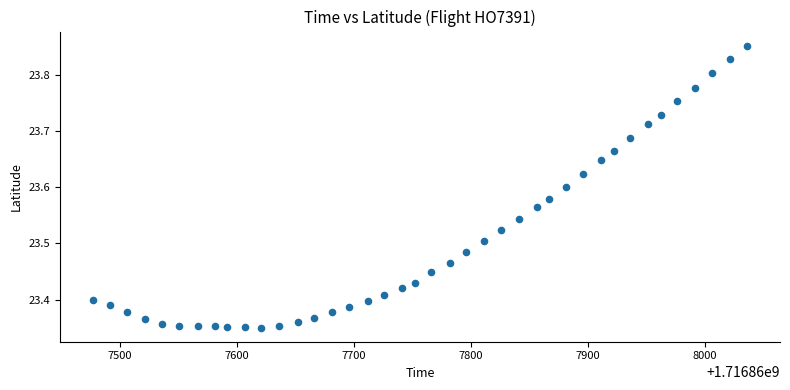

What is the range of X values (max minus min)?

559.0